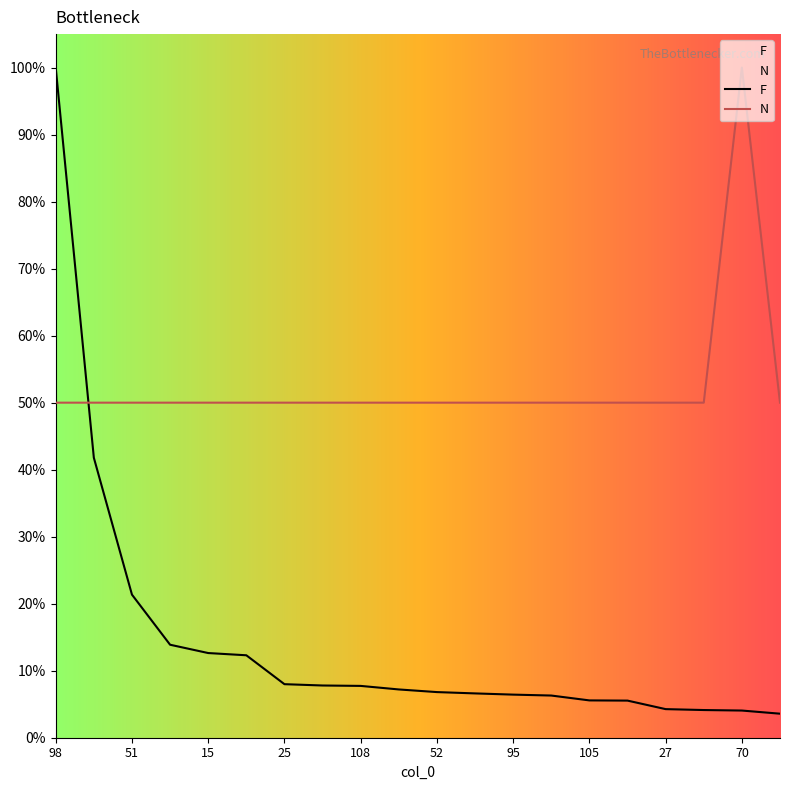

What is the average value of the N series?

52.5